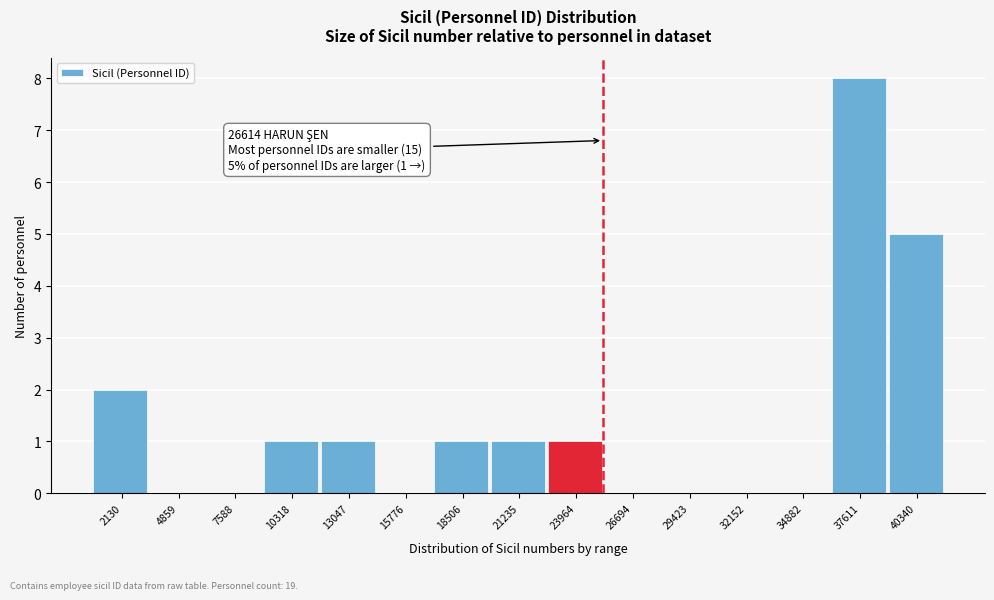

Reading right to left, transcribe all the data shown in this chart.

40340=5	37611=8	34882=0	32152=0	29423=0	26694=0	23964=1	21235=1	18506=1	15776=0	13047=1	10318=1	7588=0	4859=0	2130=2